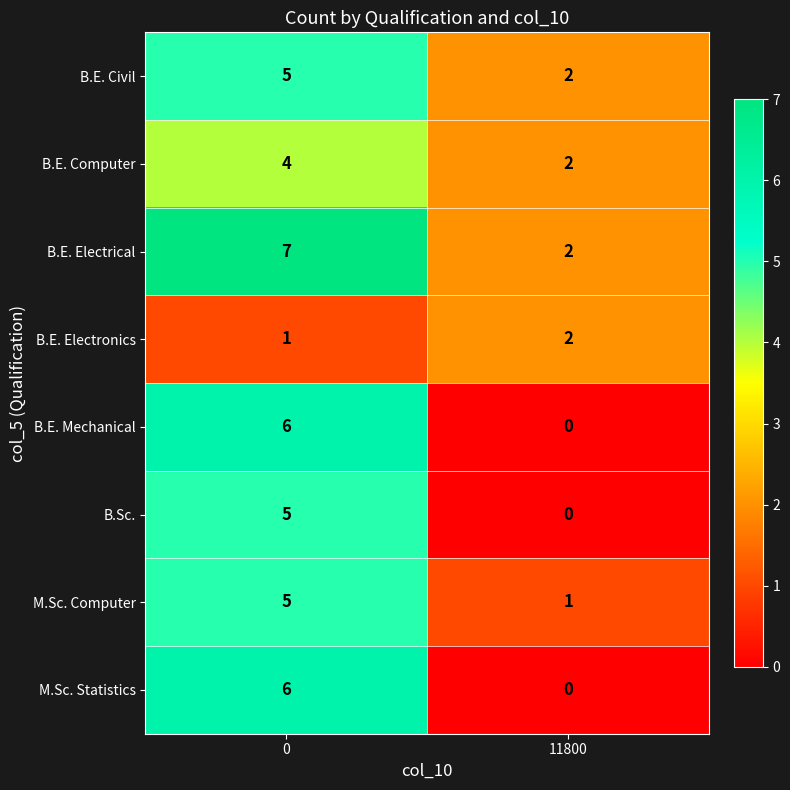

What is the greatest value displayed?

7